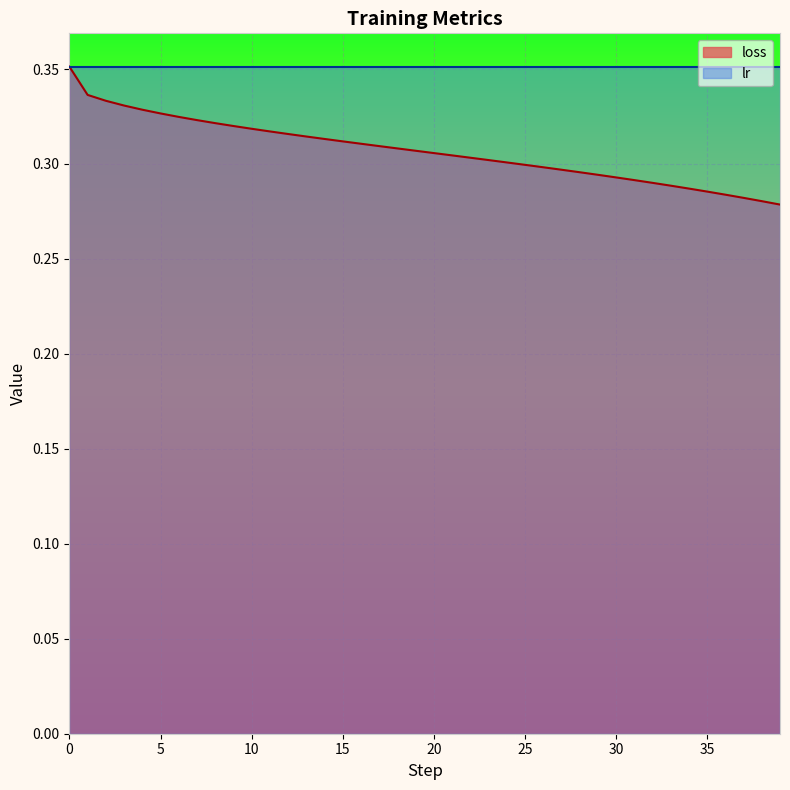

True or false: the data has more than 1 interior local peaks.

False